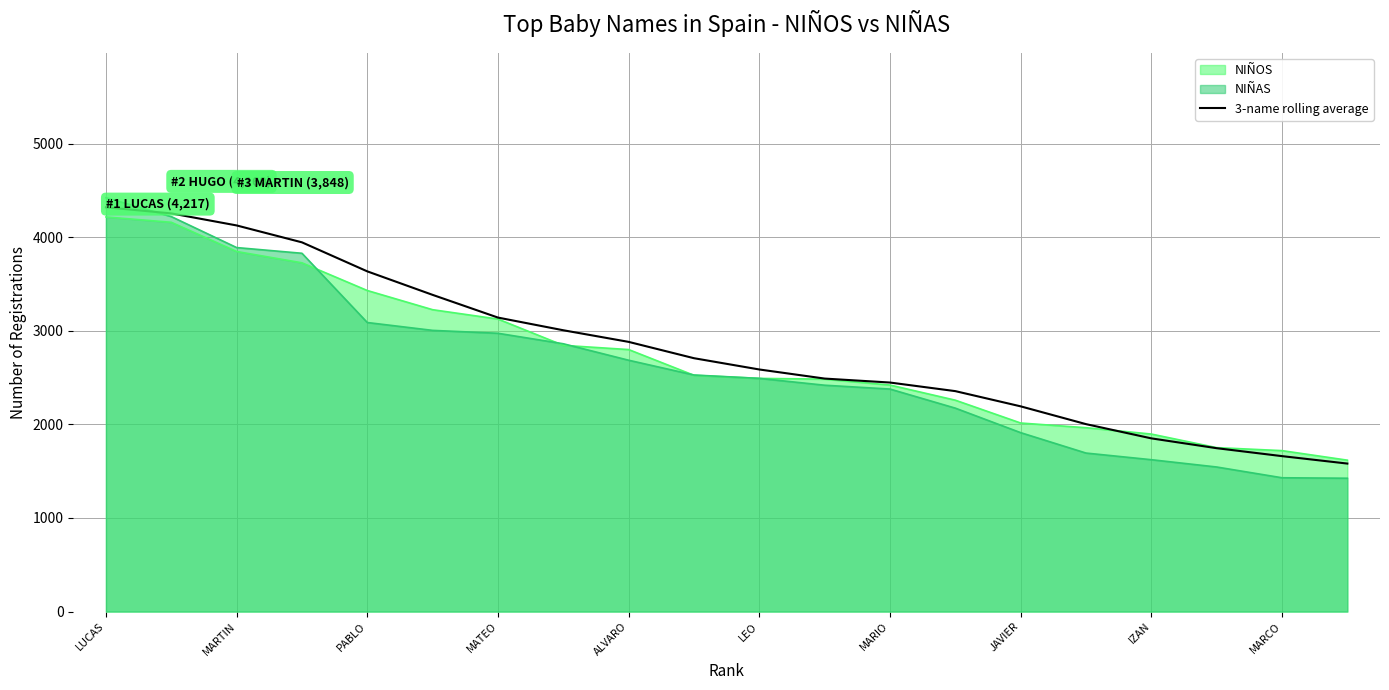

Which label corresponds to the largest value in the chart?

LUCAS